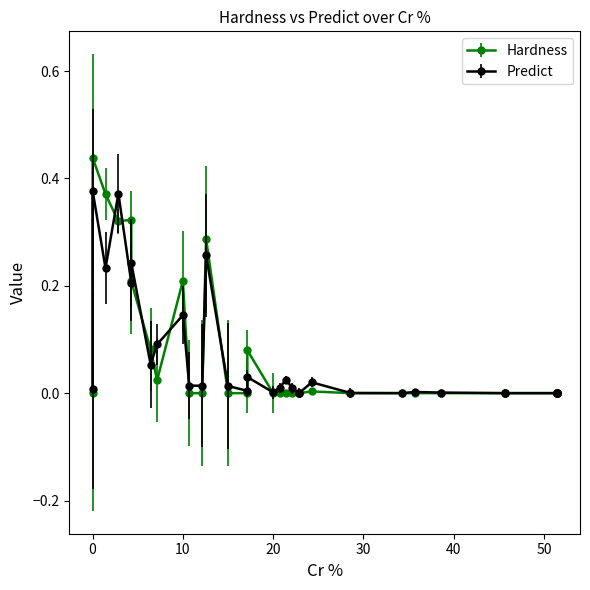

Is the value of Predict at 9 greater than the value of Hardness at 27?

No